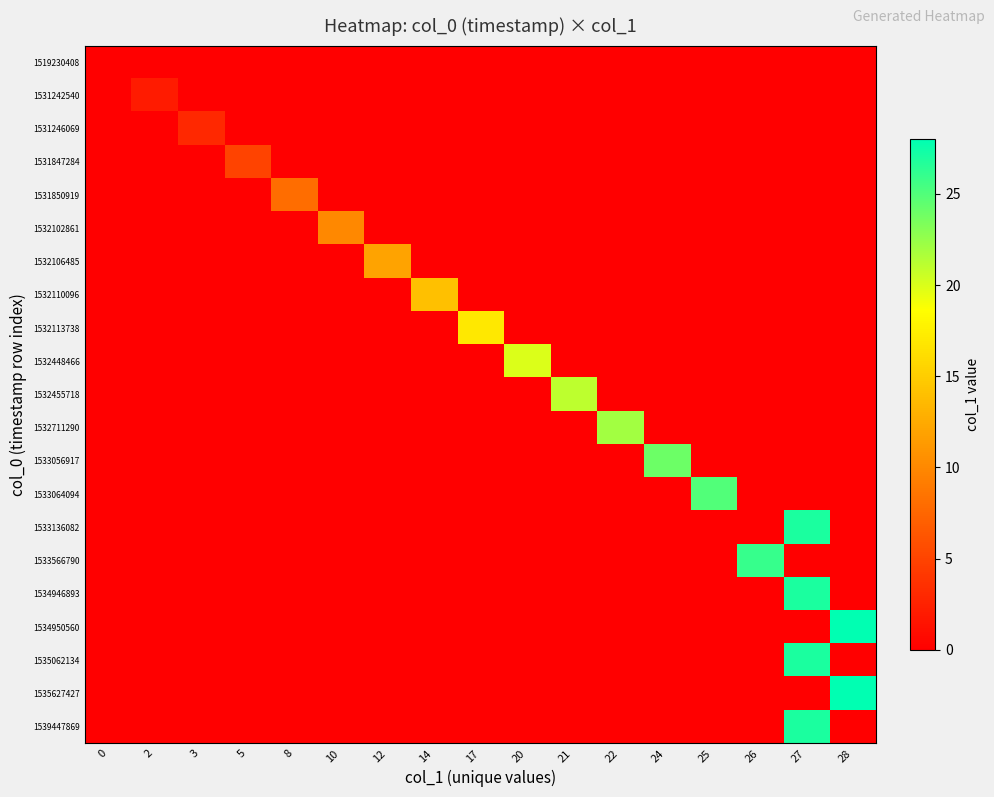

What is the greatest value displayed?

28